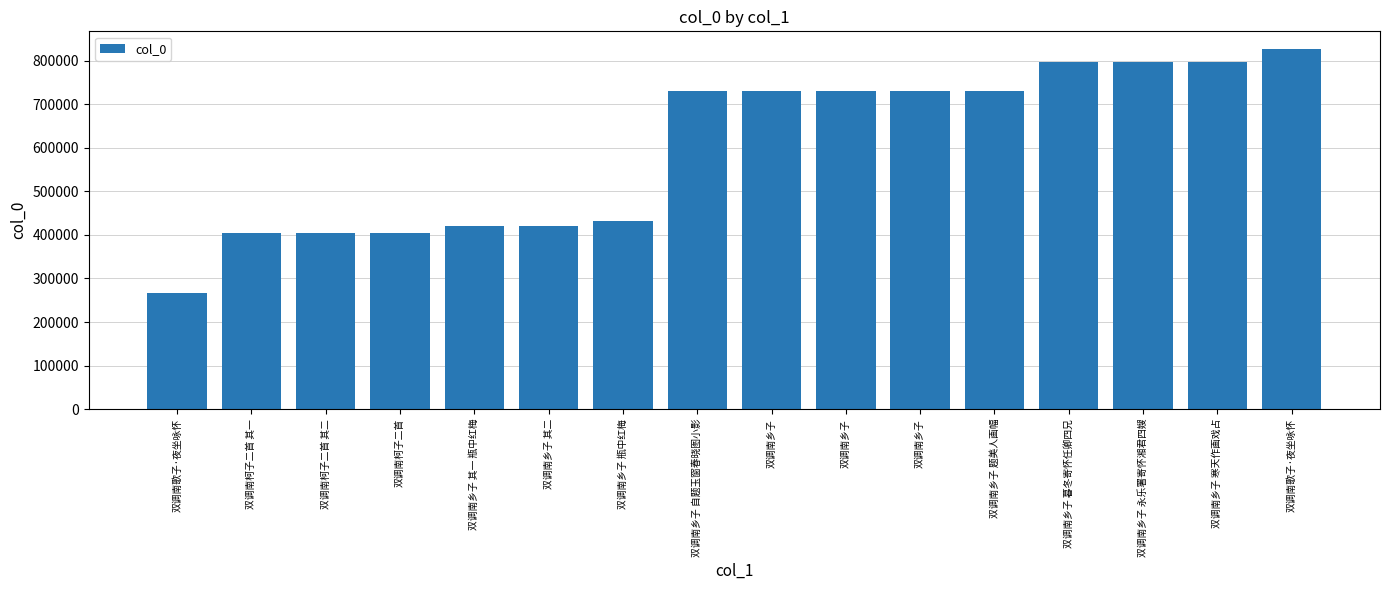

Does the chart contain any negative values?

No